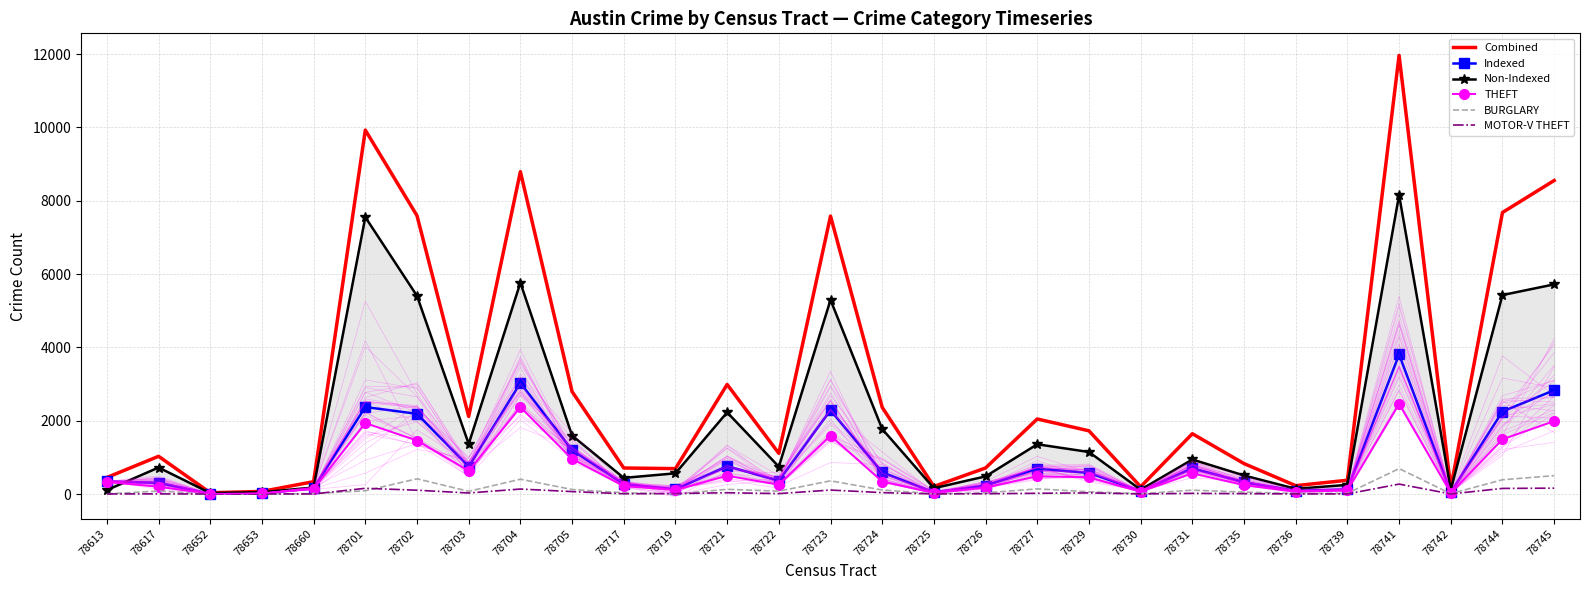

Which series has the largest range (max minus min)?

Combined